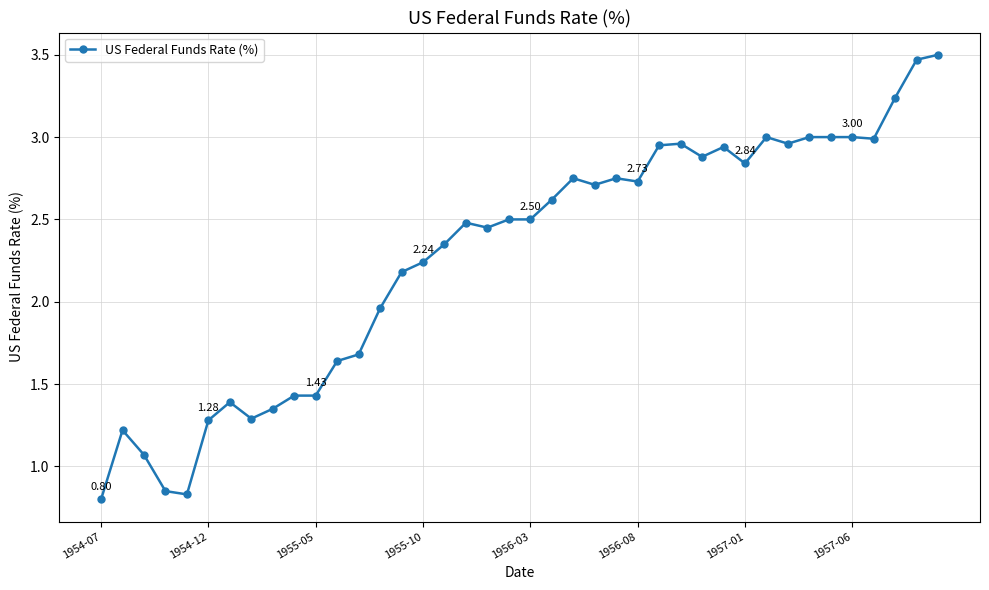

What is the difference between the second highest and second lowest values?

2.6